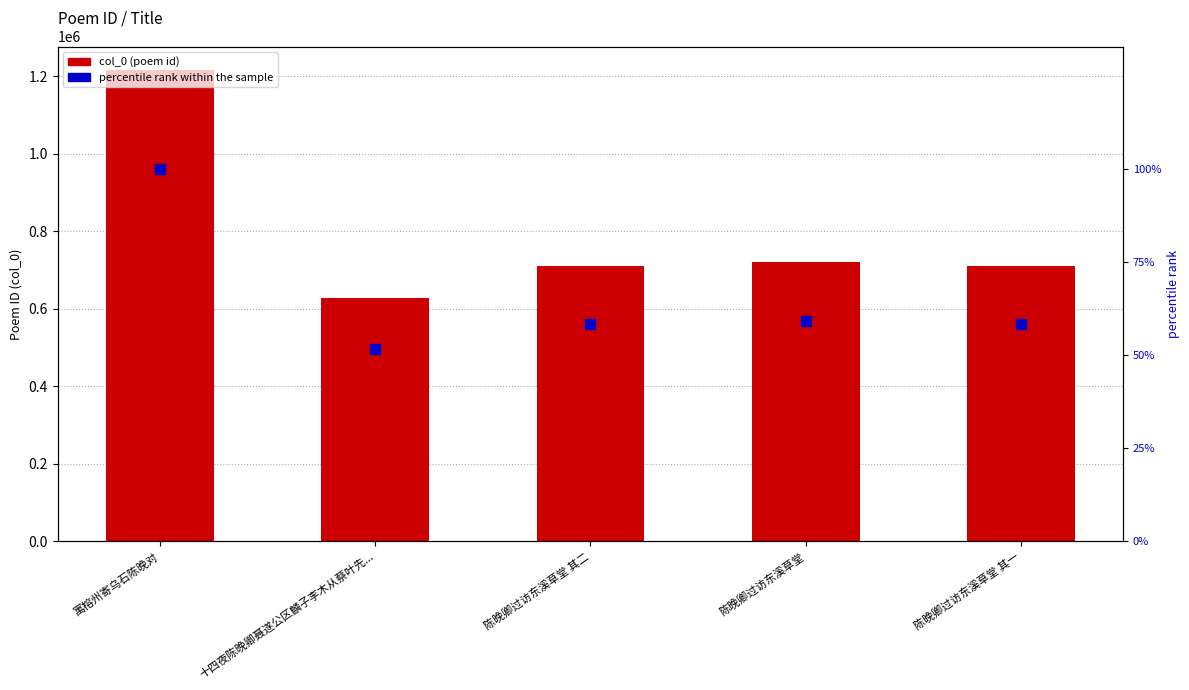

What is the total value across all series at 十四夜陈晚卿聂遂公区麟子李木从蔡叶先...?

628626.7